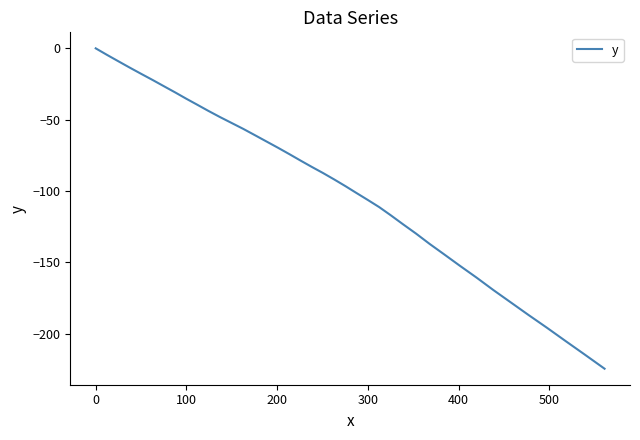

What is the minimum value shown in the chart?

-224.5